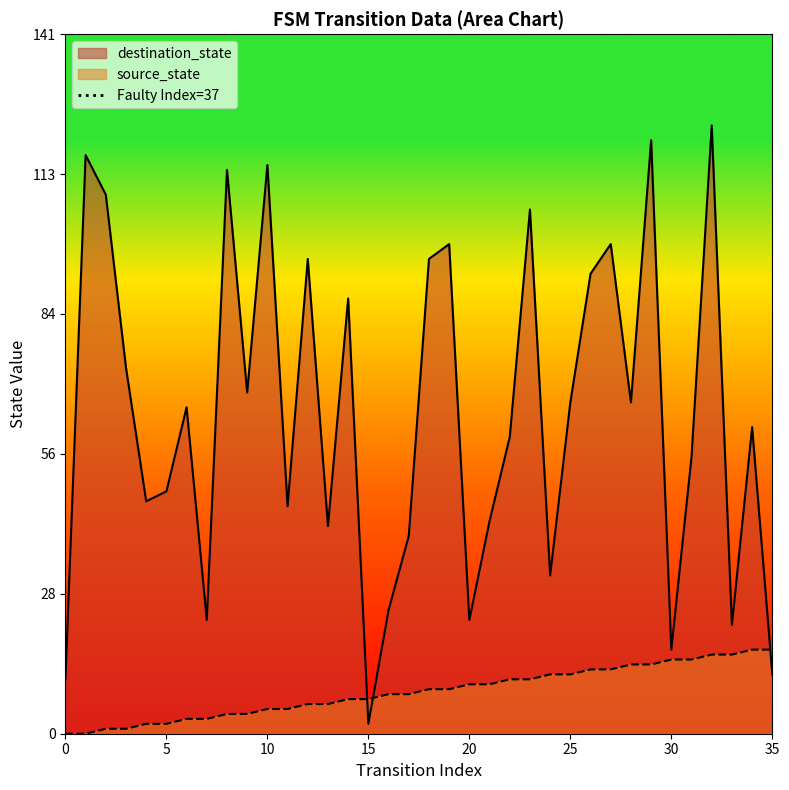

The value of destination_state at 30 is 29. True or false?

False